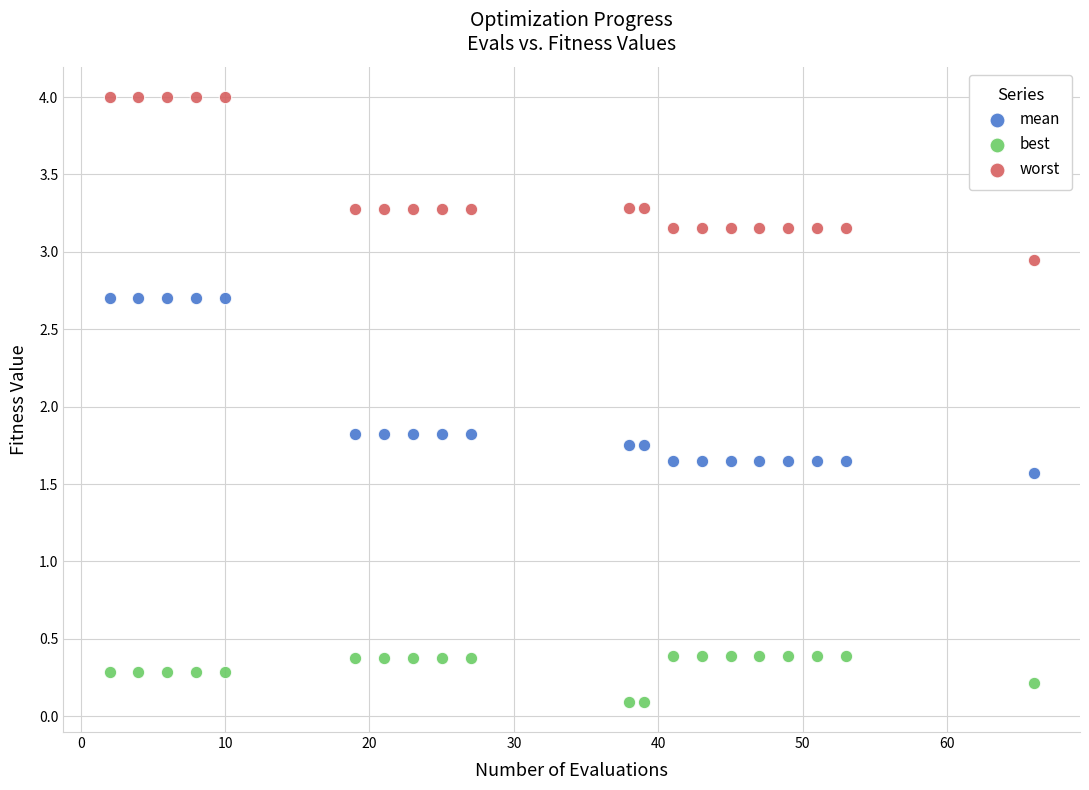

Which series has the largest Y range (max minus min)?

mean